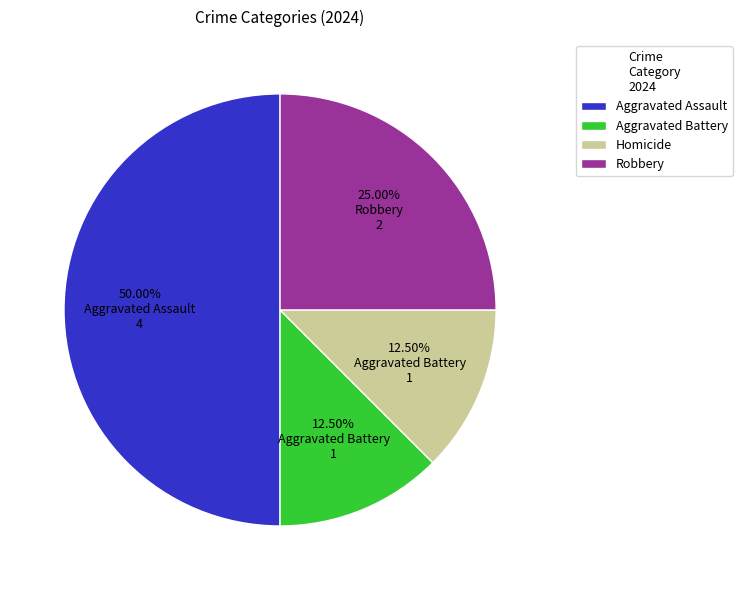

To the nearest percent, what is the average slice percentage?

25%